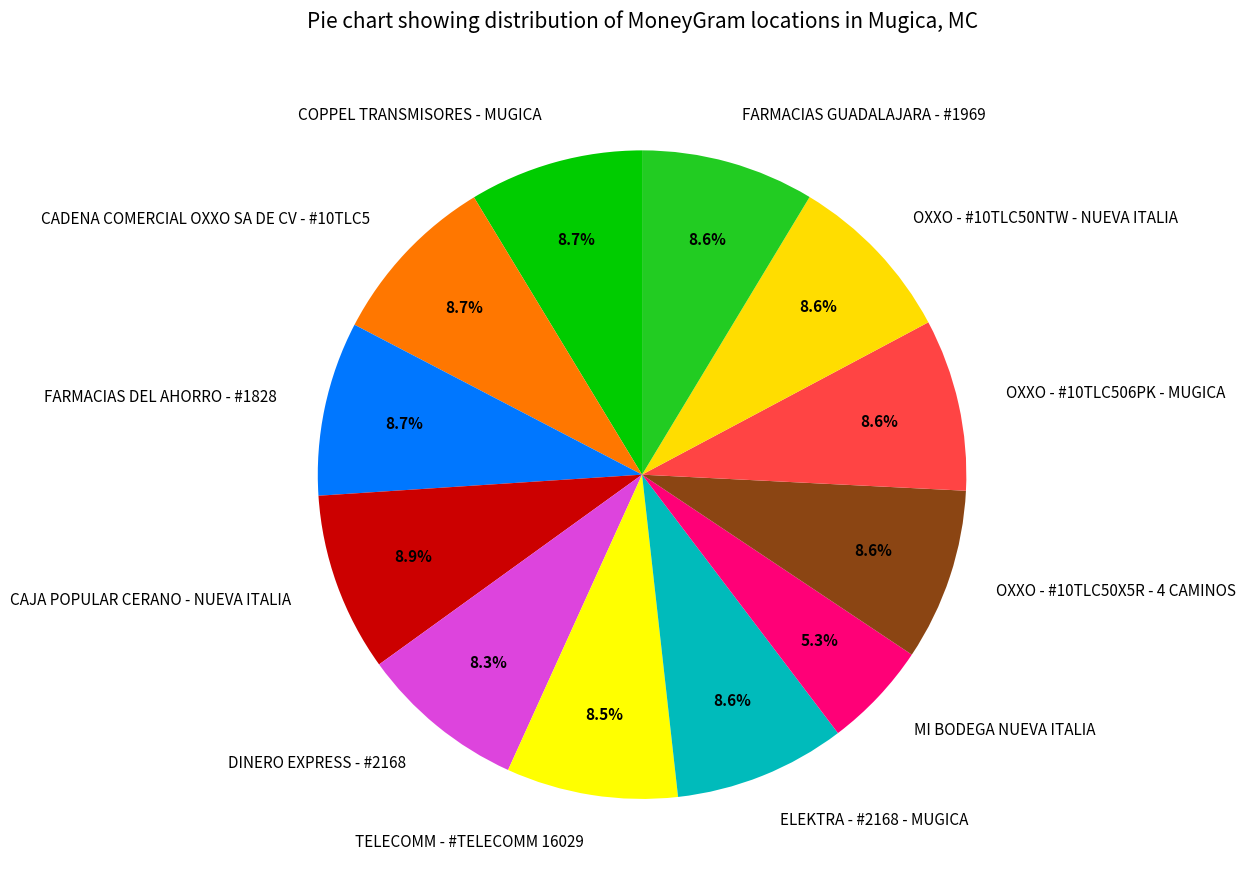

Is it true that FARMACIAS DEL AHORRO - #1828 is 9% of the pie?

True